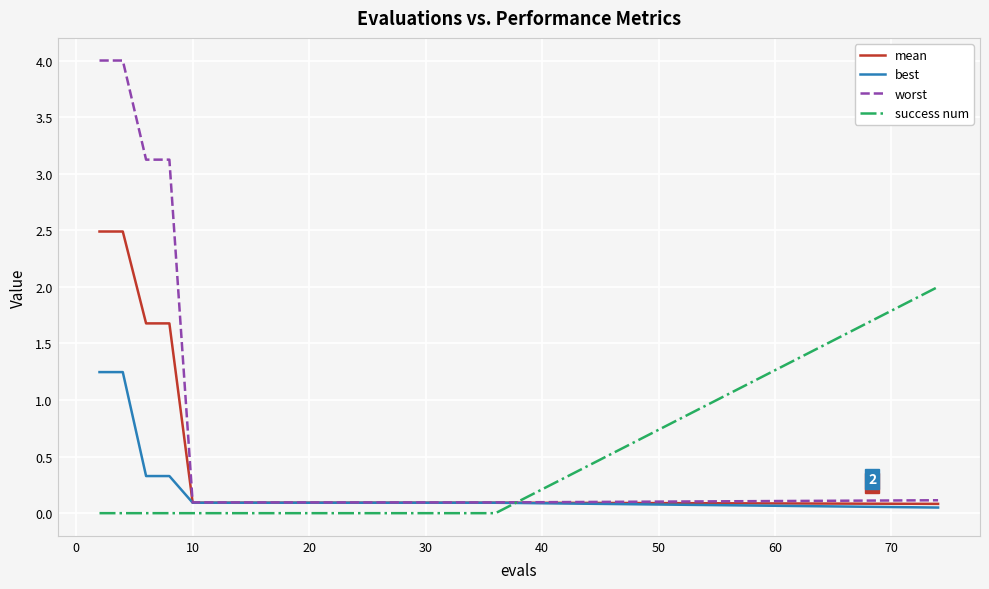

True or false: success num and worst cross at least once.

True